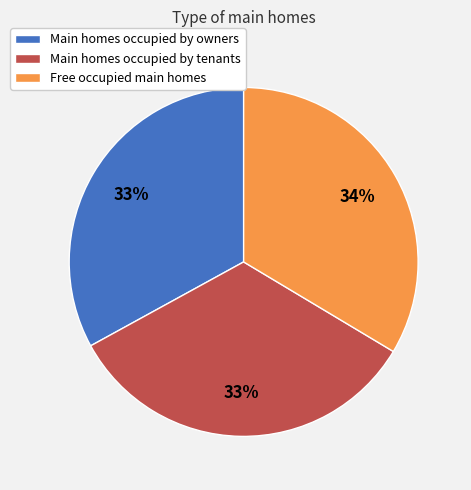

To the nearest percent, what is the difference between the largest and smallest slice percentages?

1%